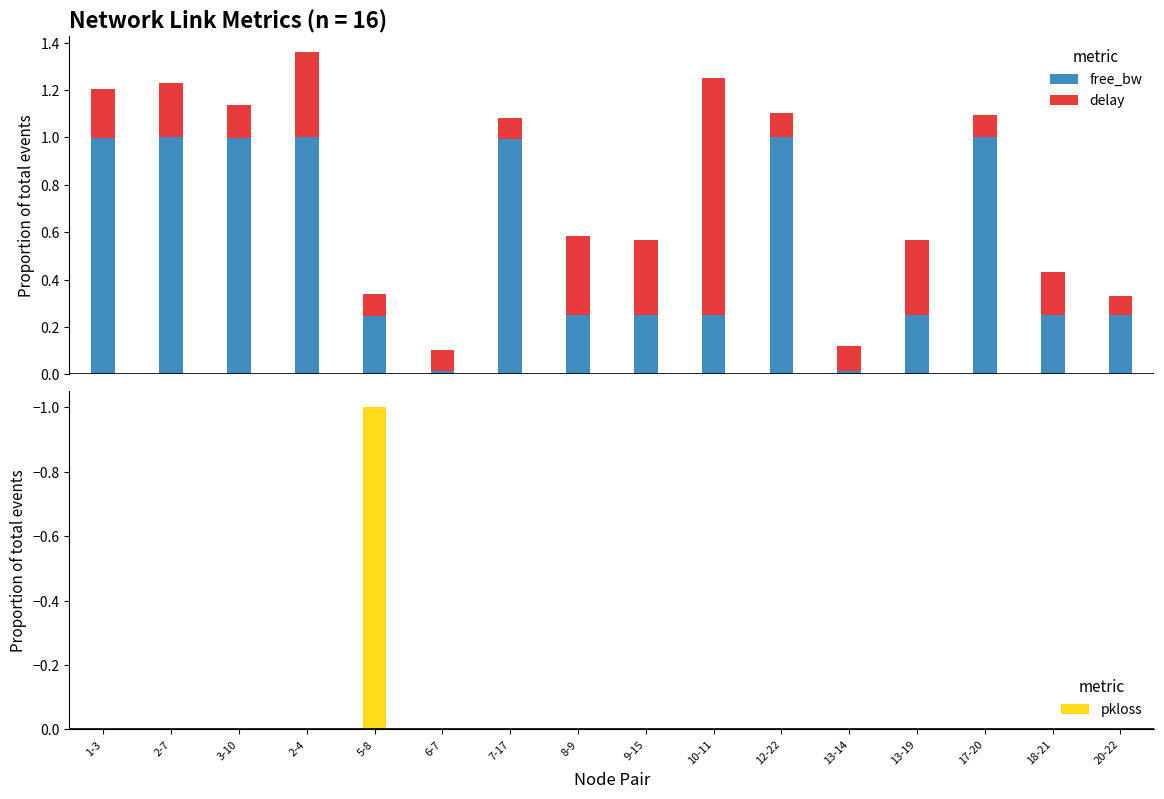

What are all the series names shown in the legend?

free_bw, delay, pkloss